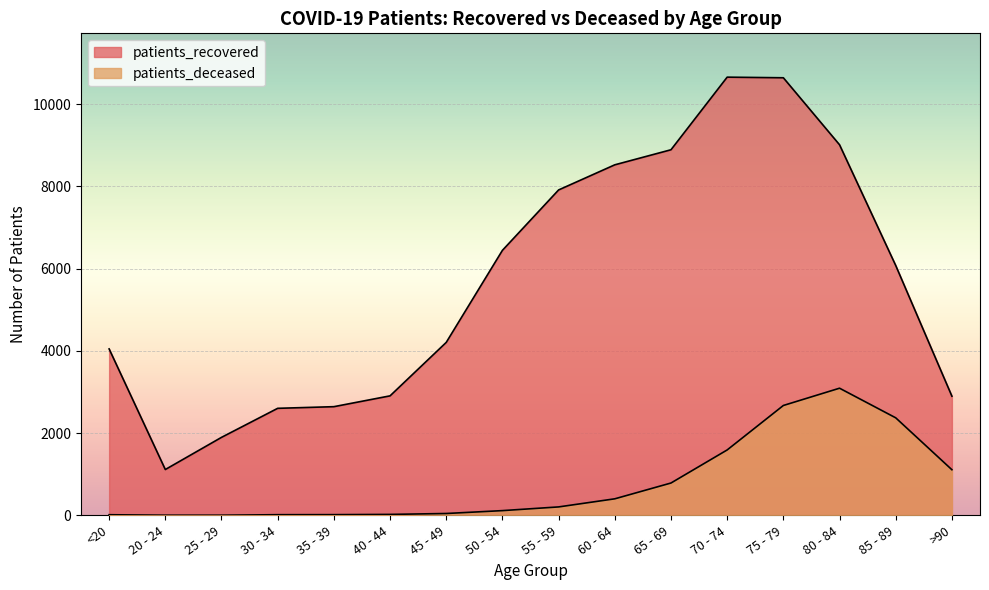

Is it true that patients_recovered equals 10653 at 70 - 74?

True